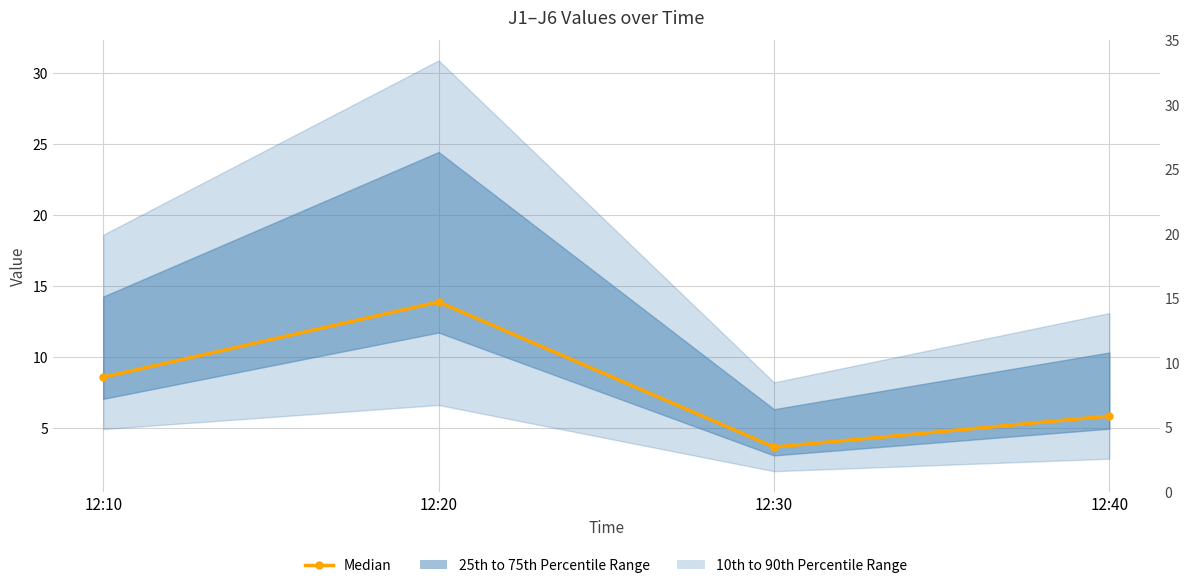

True or false: the data has more than 0 interior local peaks.

True